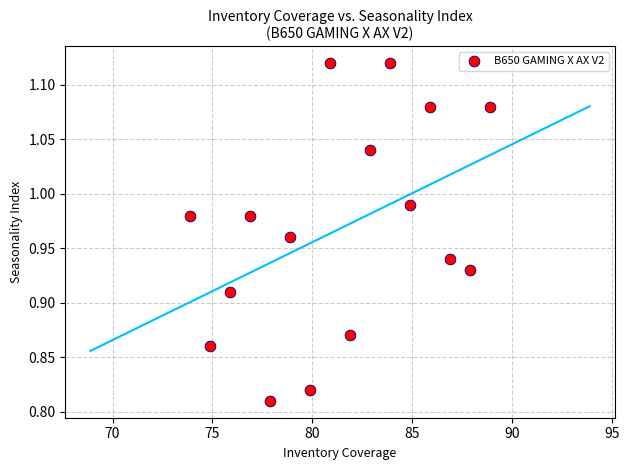

What is the range of X values (max minus min)?

15.0